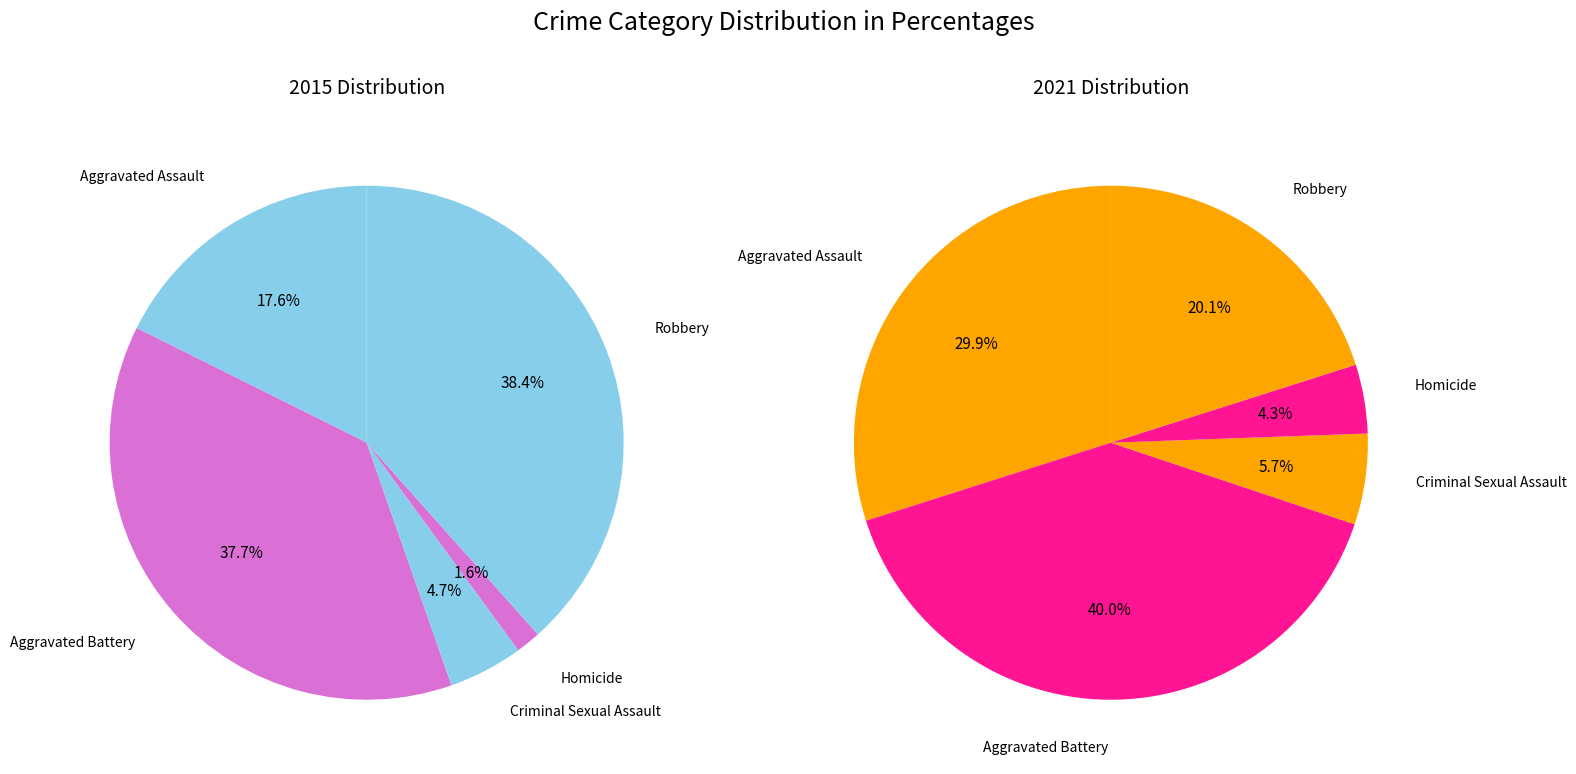

To the nearest percent, what is the difference between the 3 and 2 slice percentages?

1%